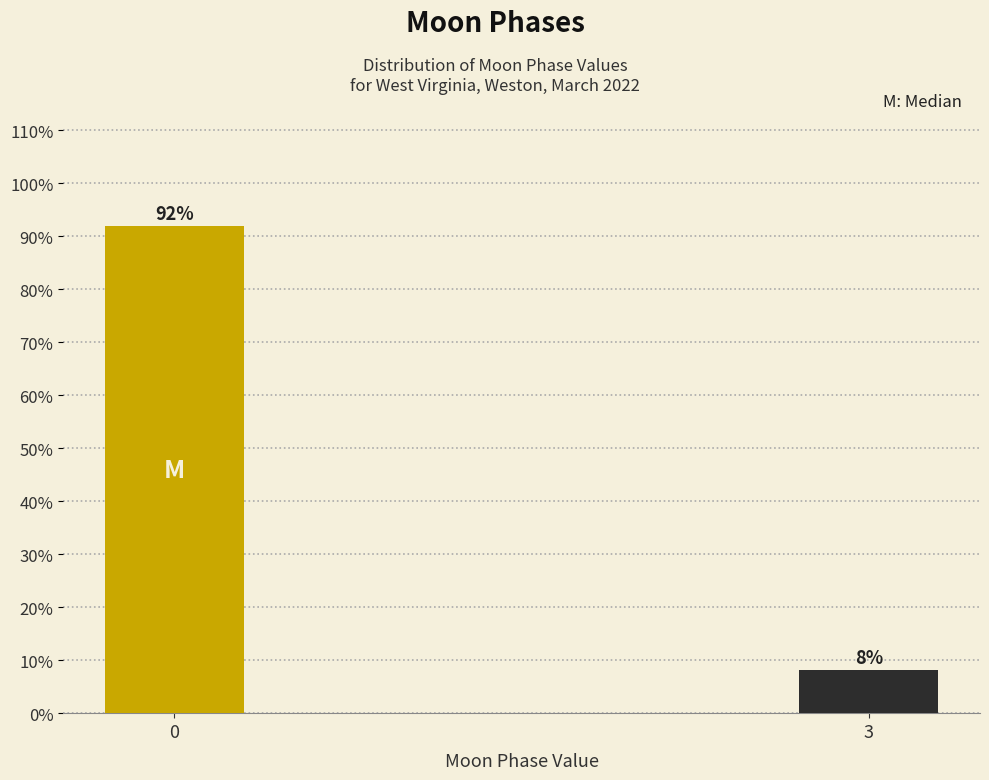

What is the value of the 1st bar from the left?

91.9